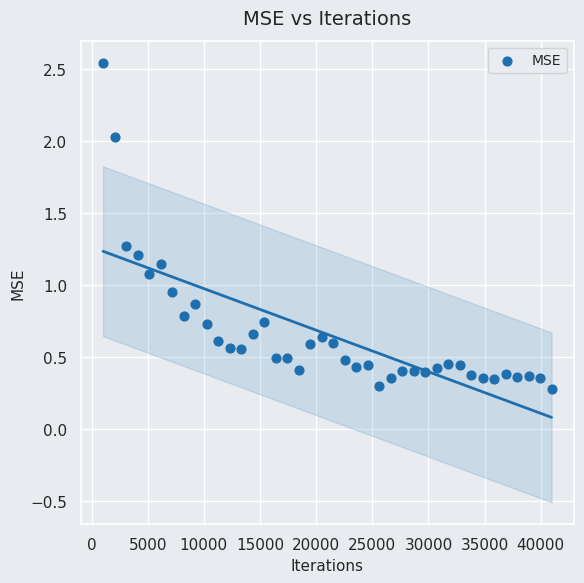

What is the range of Y values (max minus min)?

2.3